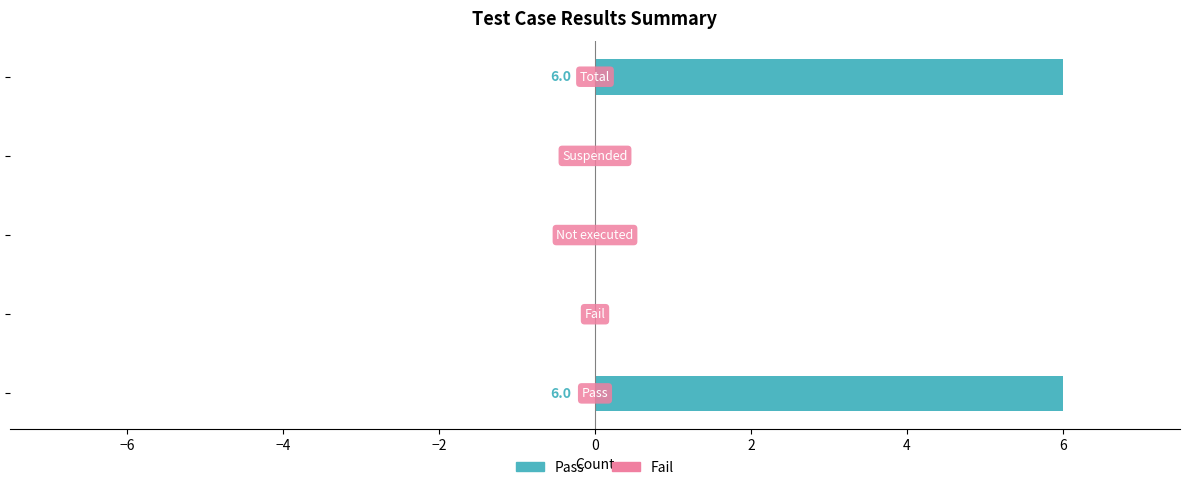

What is the maximum value shown in the chart?

6